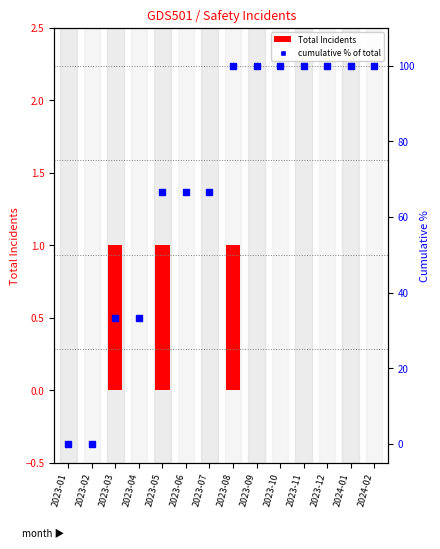

Reading right to left, list all the values displayed in this chart.

Total Incidents: 2024-02=0.0	2024-01=0.0	2023-12=0.0	2023-11=0.0	2023-10=0.0	2023-09=0.0	2023-08=1.0	2023-07=0.0	2023-06=0.0	2023-05=1.0	2023-04=0.0	2023-03=1.0	2023-02=0.0	2023-01=0.0
cumulative %: 2024-02=100.0	2024-01=100.0	2023-12=100.0	2023-11=100.0	2023-10=100.0	2023-09=100.0	2023-08=100.0	2023-07=66.7	2023-06=66.7	2023-05=66.7	2023-04=33.3	2023-03=33.3	2023-02=0.0	2023-01=0.0